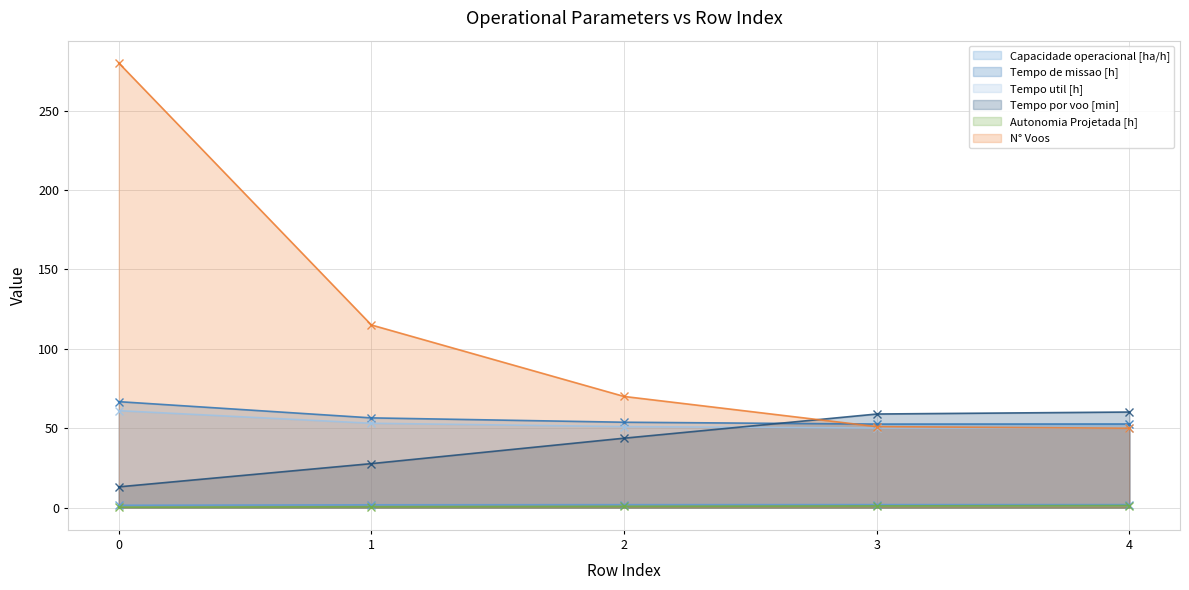

How many lines are shown in the chart?

6